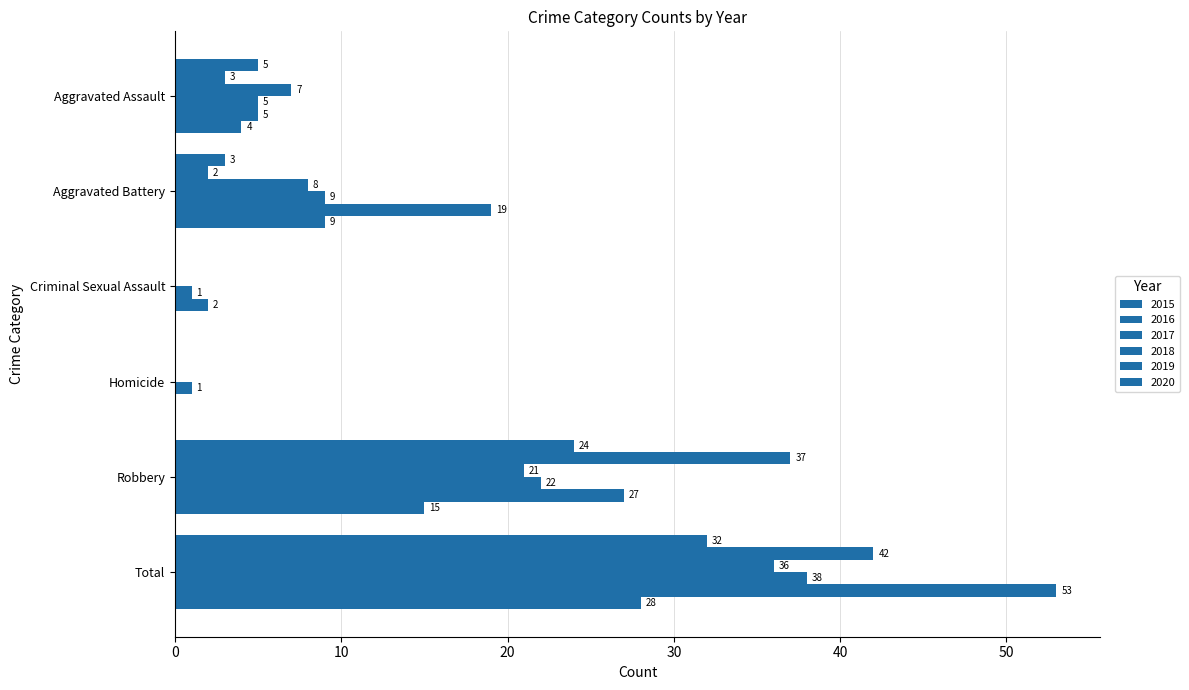

Which series has the largest total across all categories?

2019